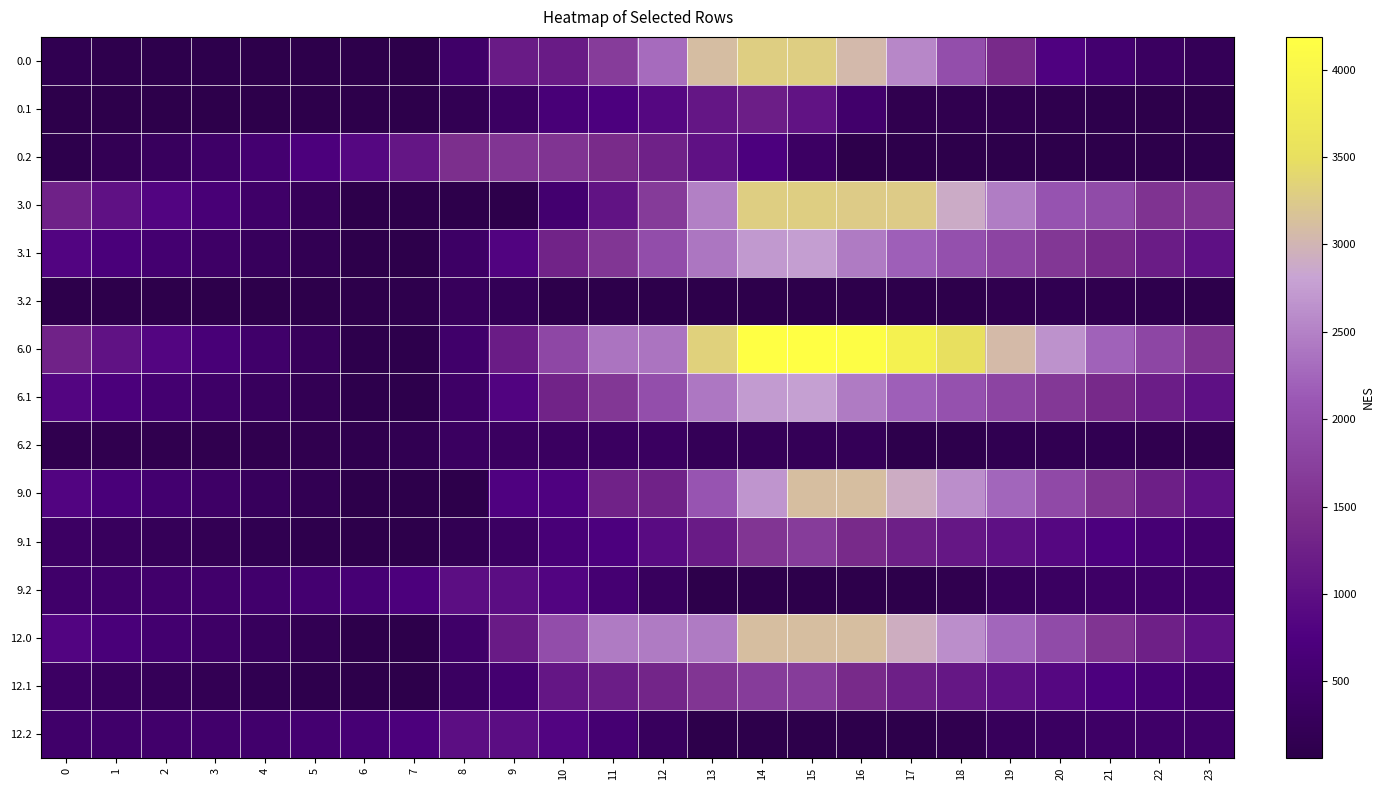

What is the maximum value shown in the chart?

4188.0